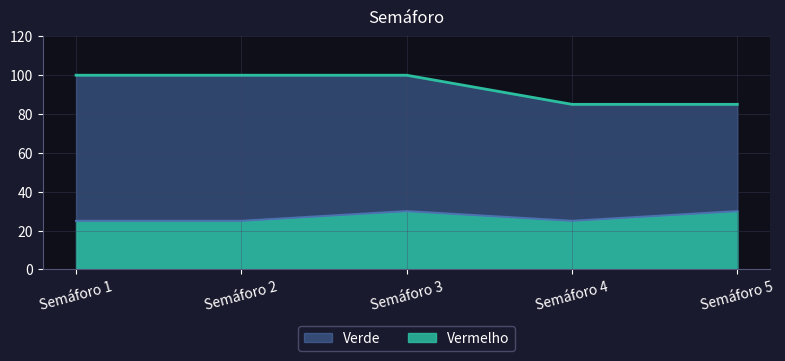

What are all the series names shown in the legend?

Verde, Vermelho